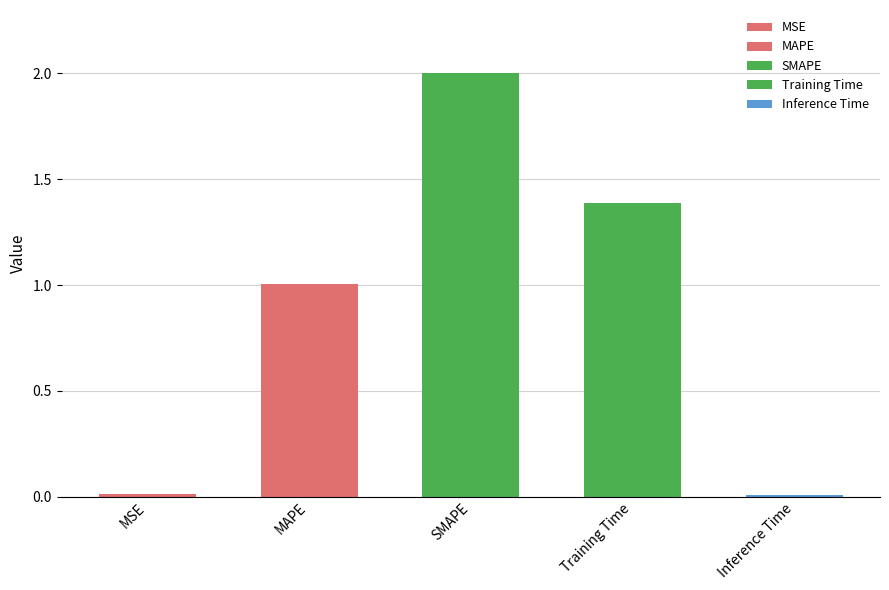

Rank the categories by value from highest to lowest.

SMAPE, Training Time, MAPE, MSE, Inference Time